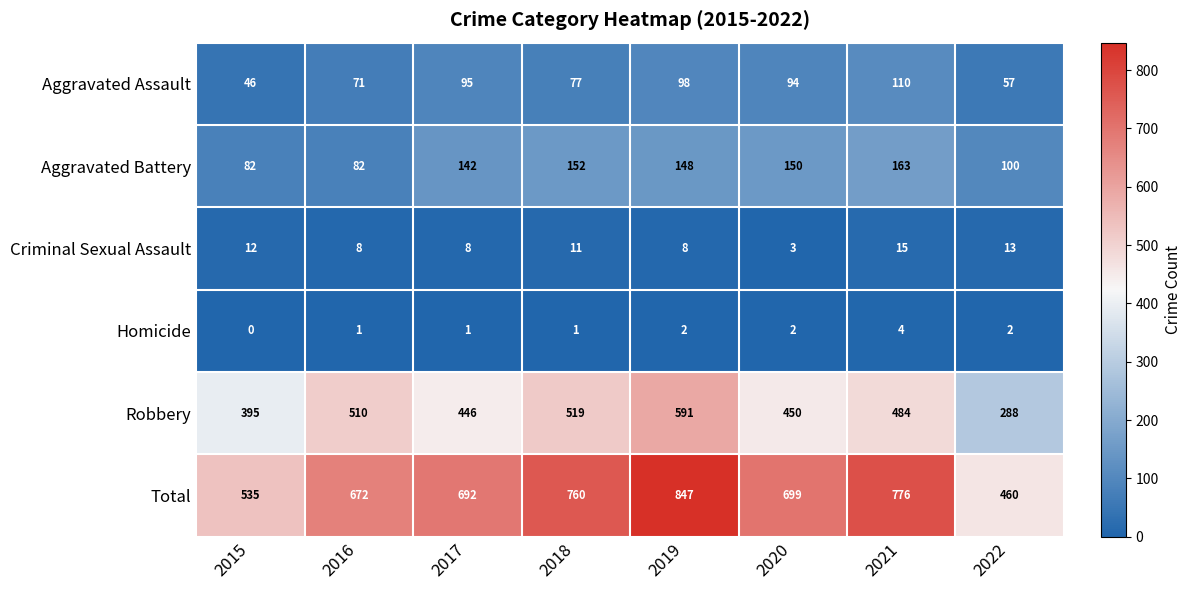

At which category is the sum across all series the highest?

2019